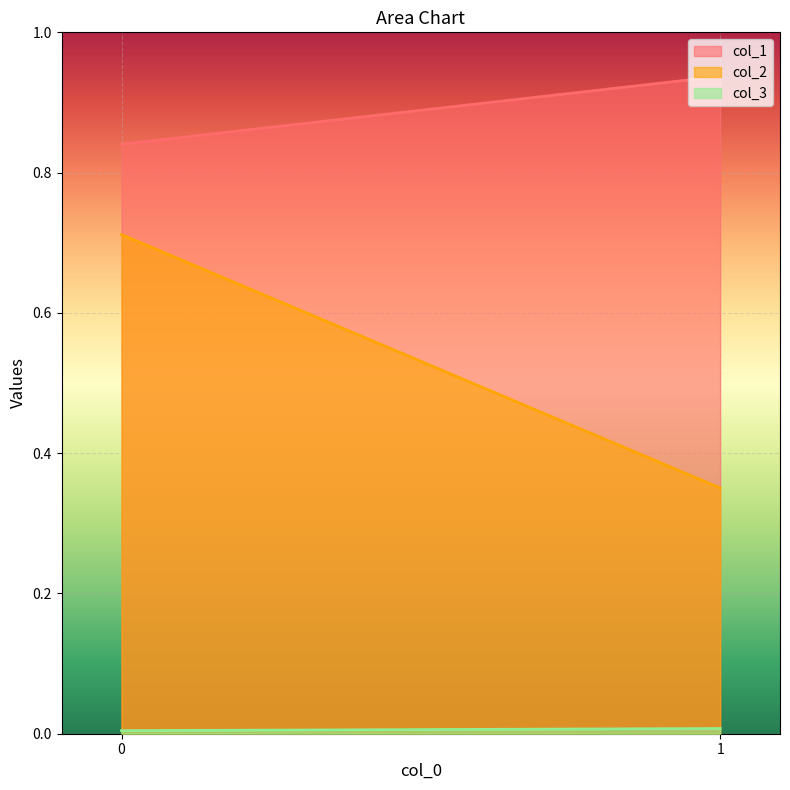

Which series has the widest spread of values?

col_2